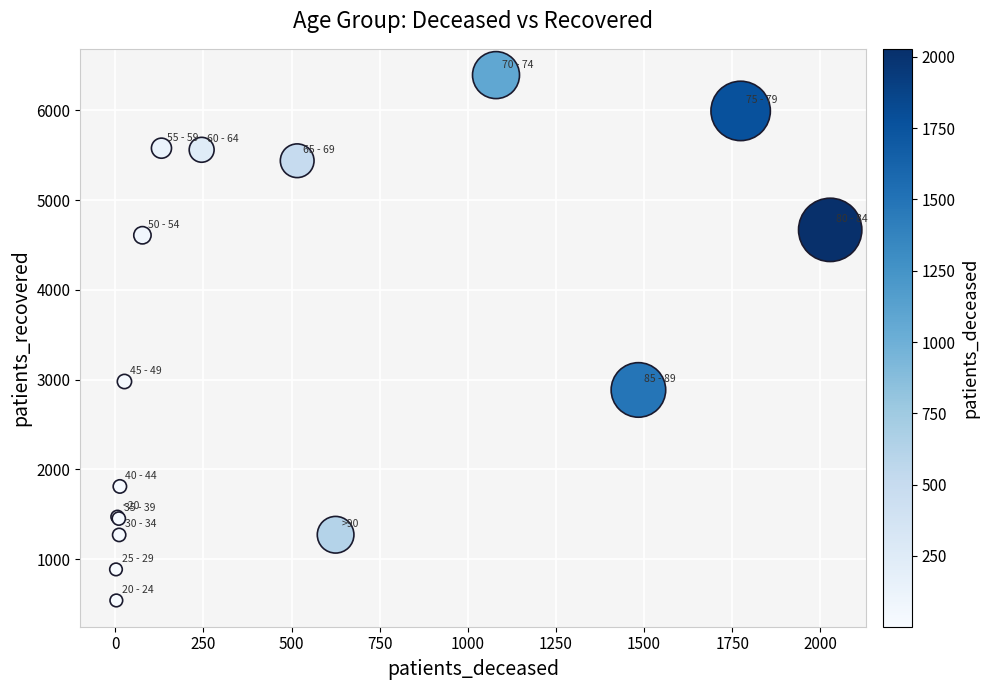

What Y value in the scatter plot is closest to 3466?

2979